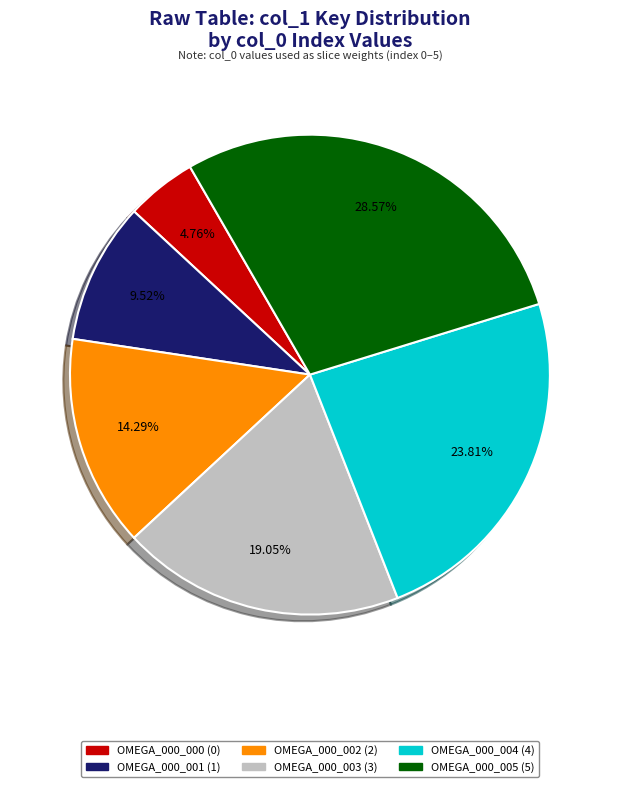

Is there a majority slice in this chart?

No